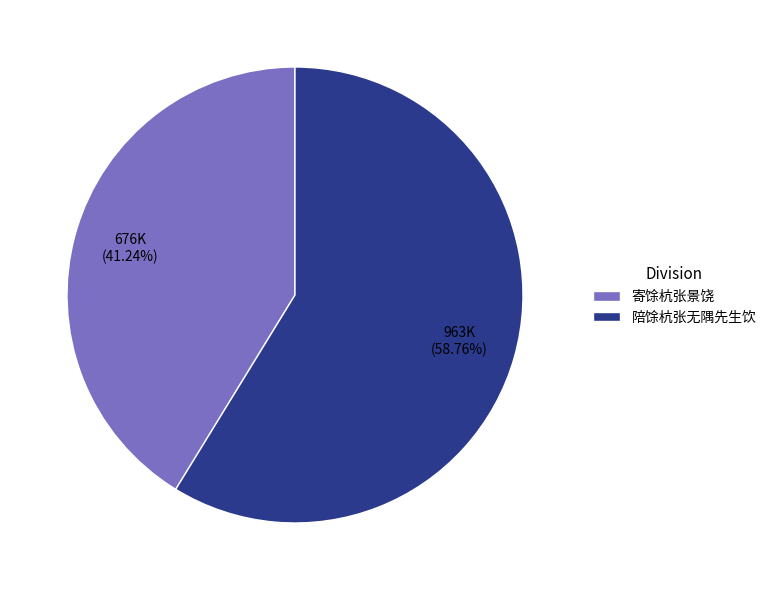

What portion of the pie excludes 寄馀杭张景饶?

58.8%